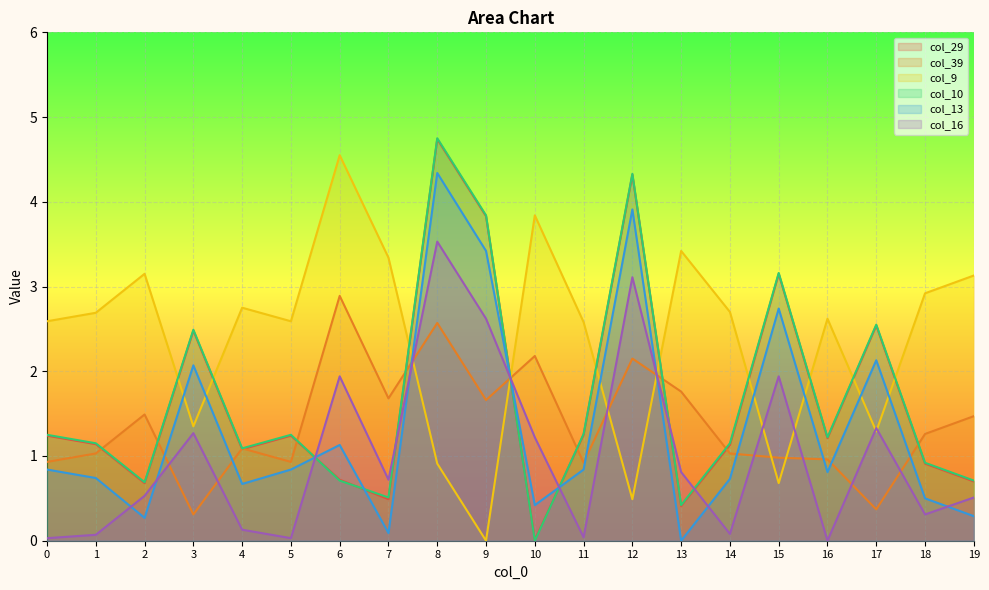

Between 6 and 3, which is larger?

3